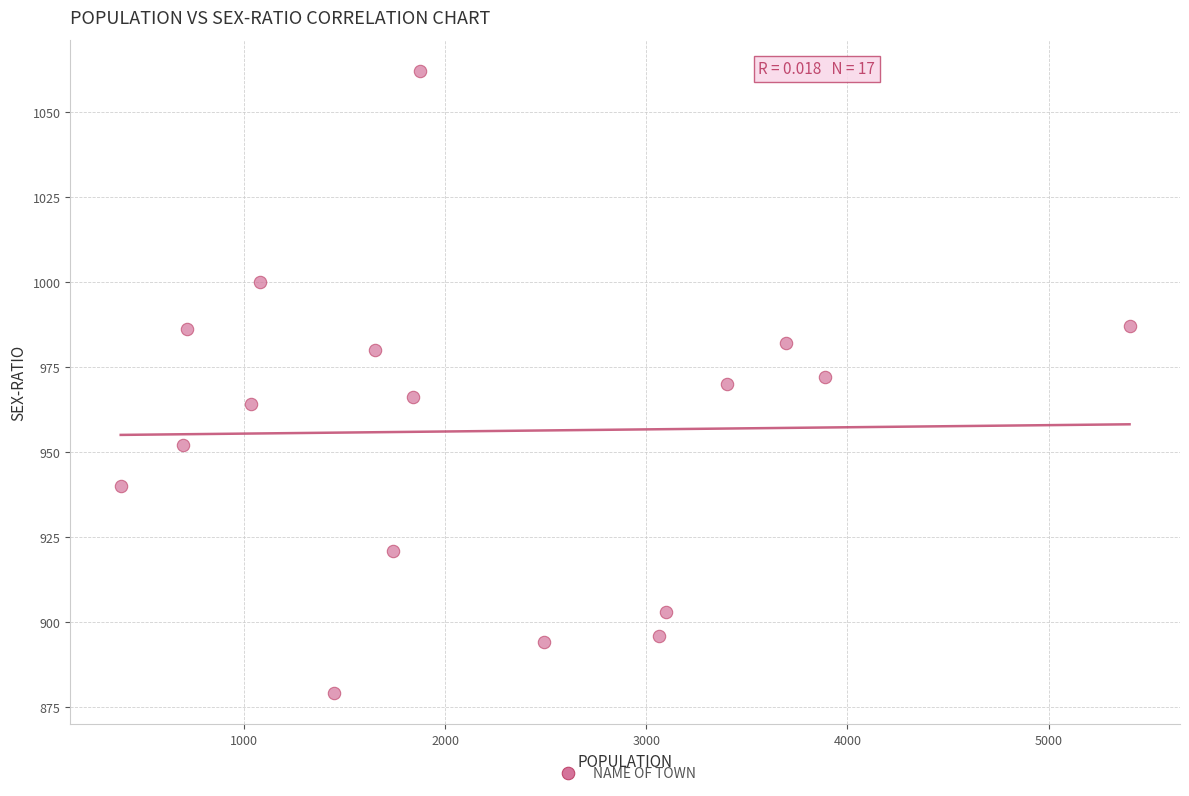

What is the range of Y values (max minus min)?

183